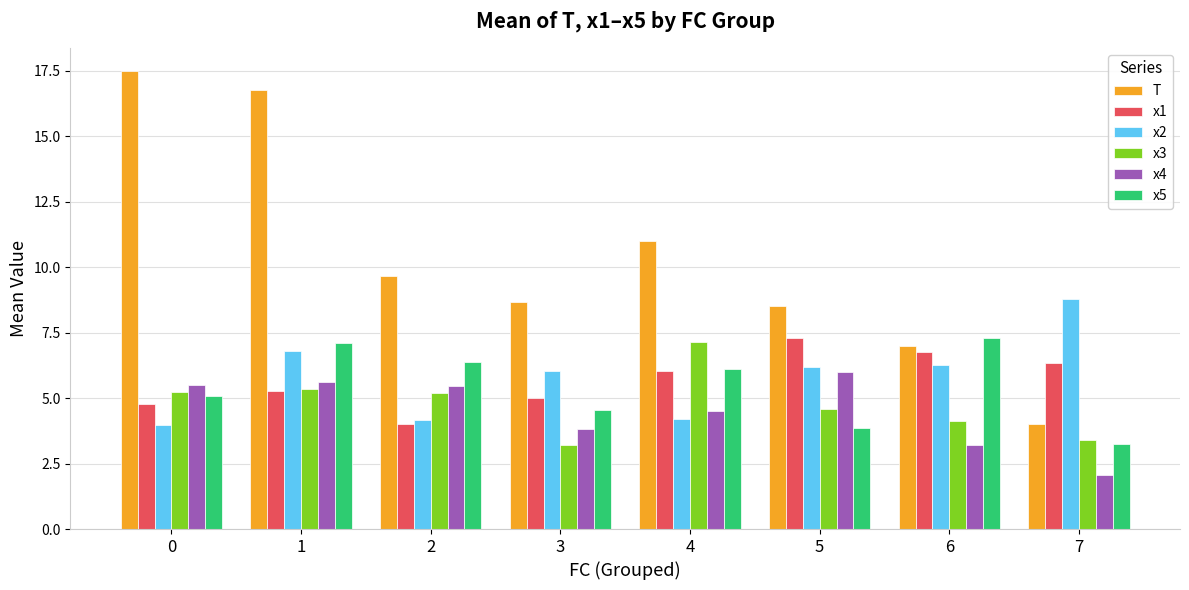

How many values in the T series are below 9?

4